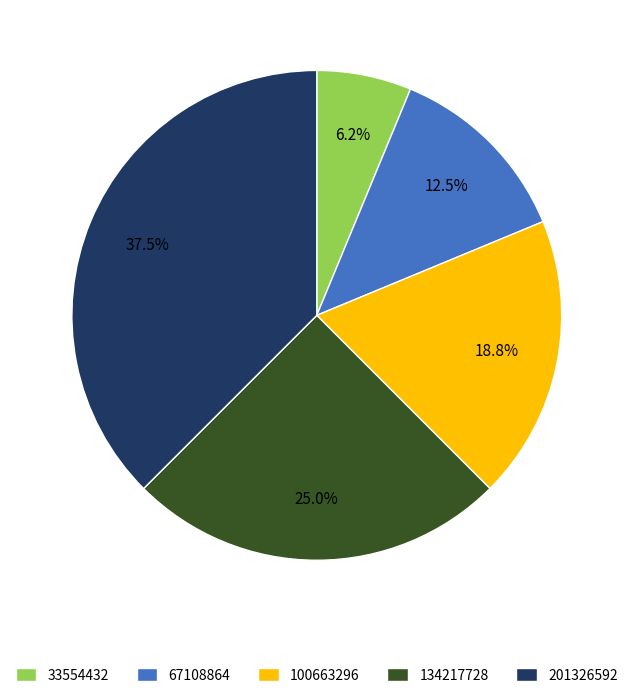

Which has a higher value, 67108864 or 33554432?

67108864